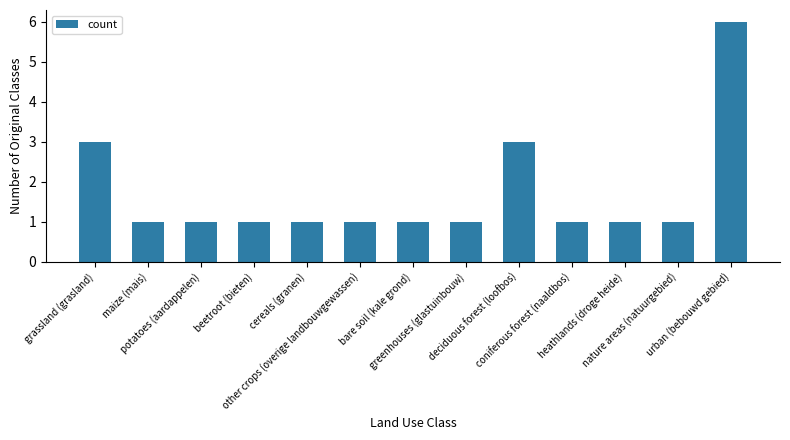

Which has a higher value, deciduous forest (loofbos) or nature areas (natuurgebied)?

deciduous forest (loofbos)